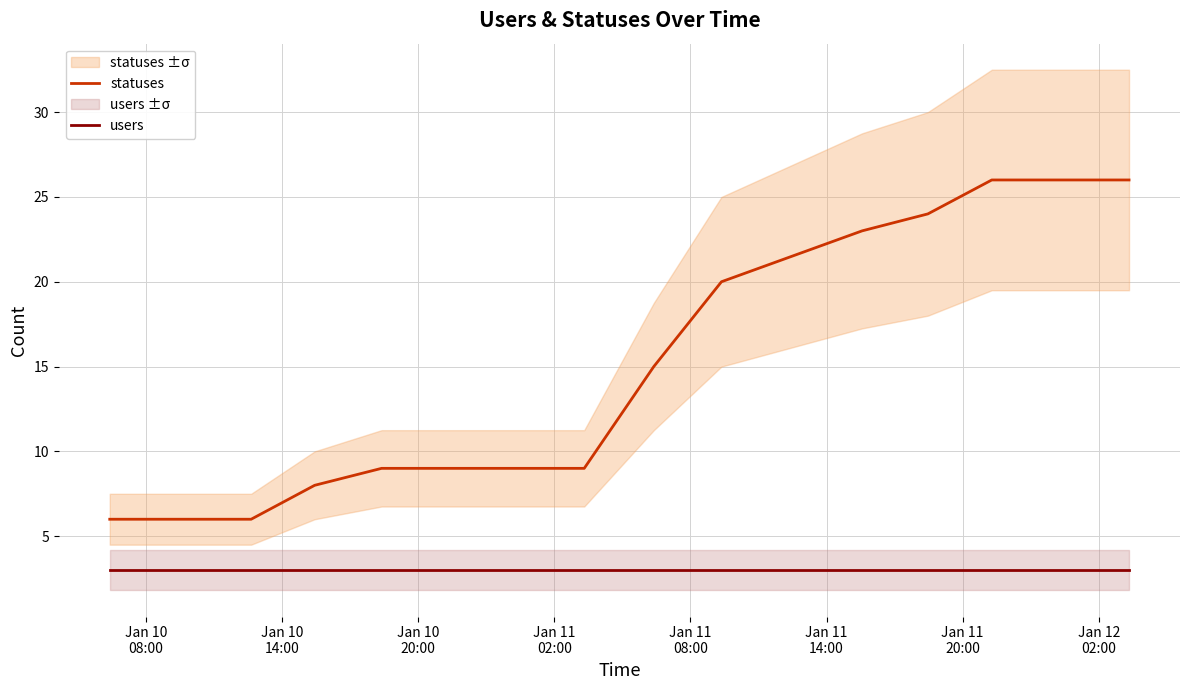

What is the lowest value of the users series?

3